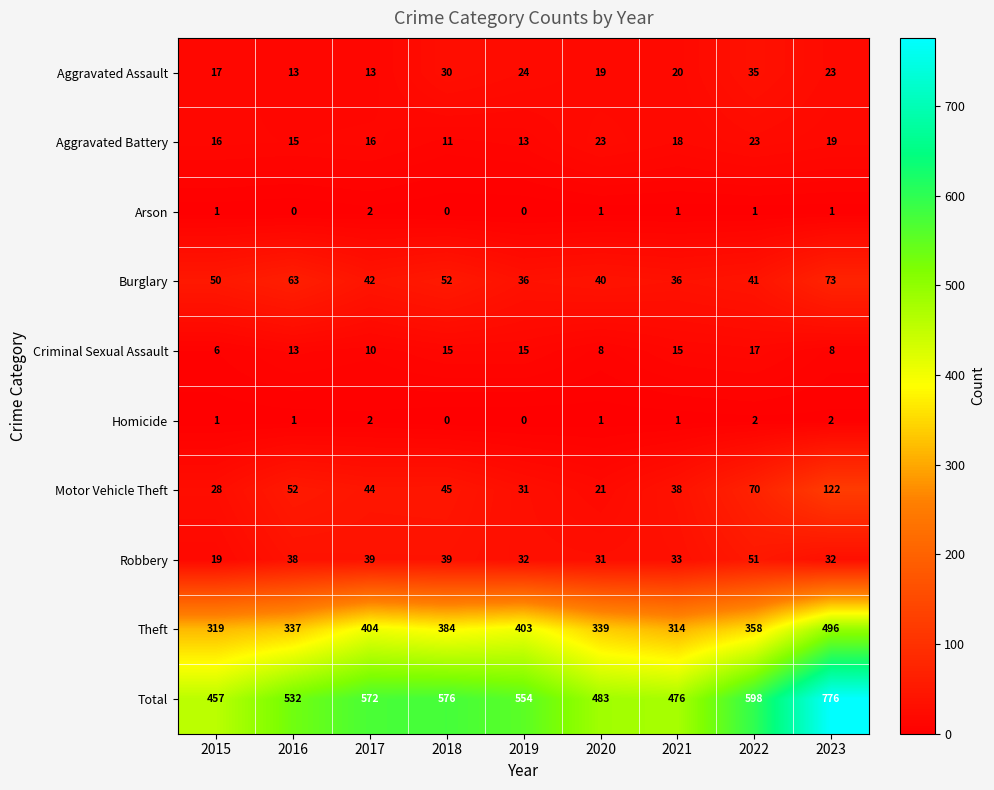

True or false: Aggravated Battery has a value of 4 at 2016.

False